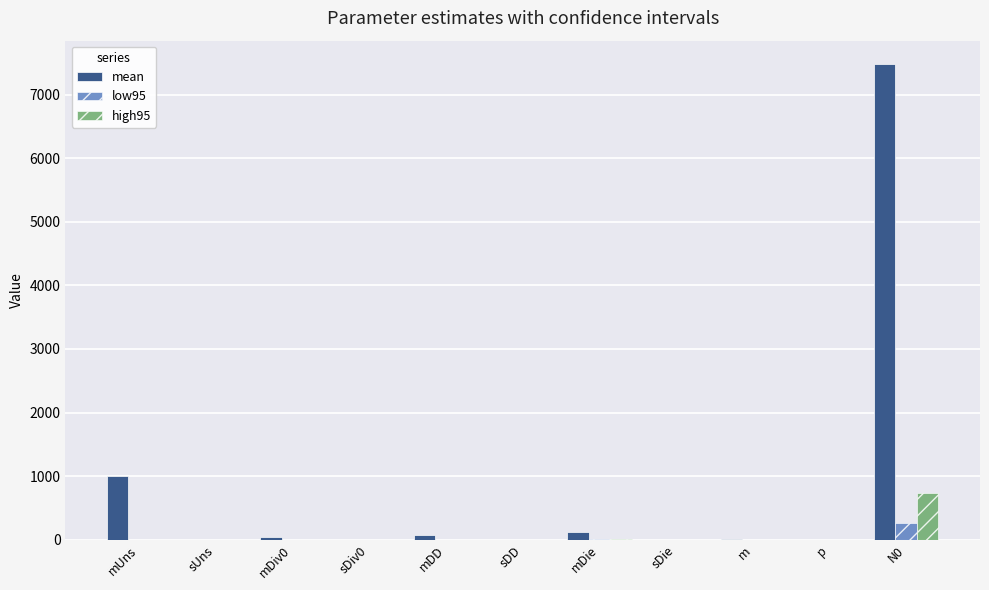

How many series are shown in this chart?

3